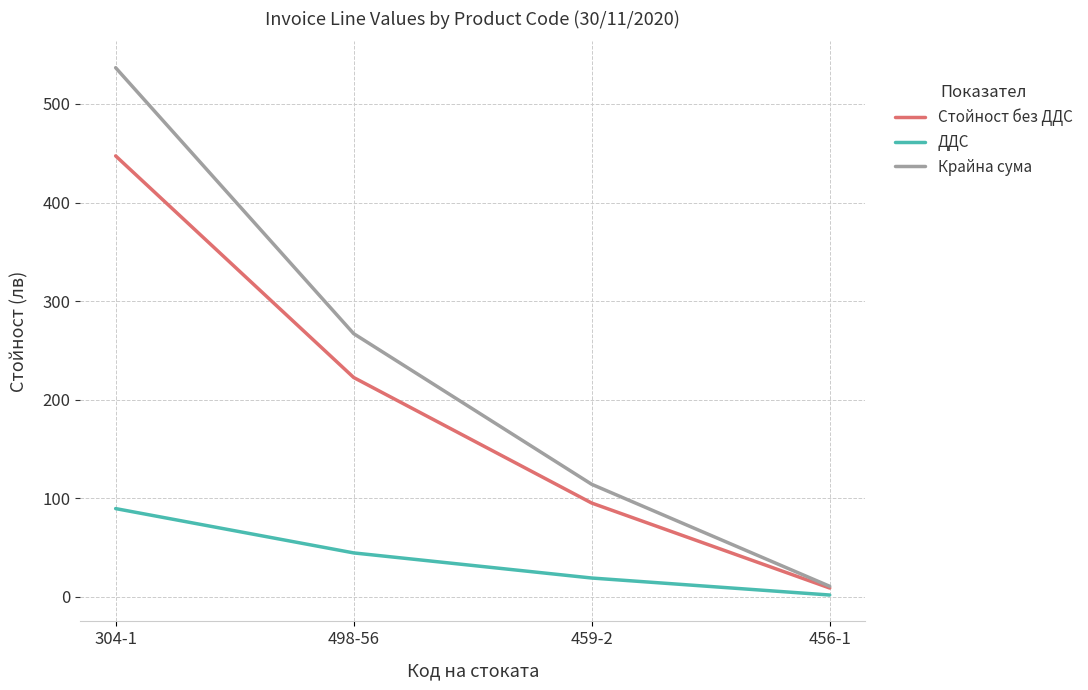

True or false: Стойност без ДДС has a value of 447.3 at 304-1.

True